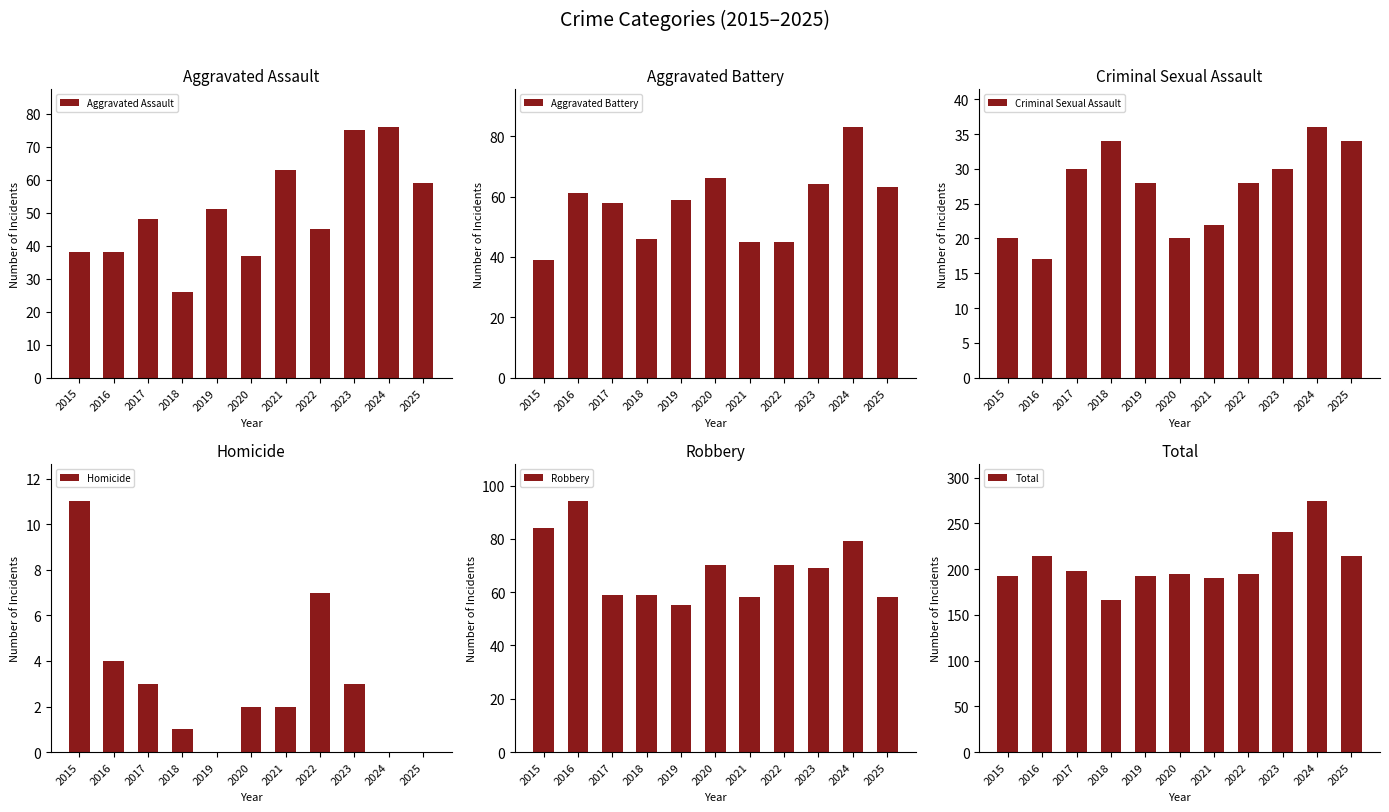

Where does the Total series first go above 195?

2016